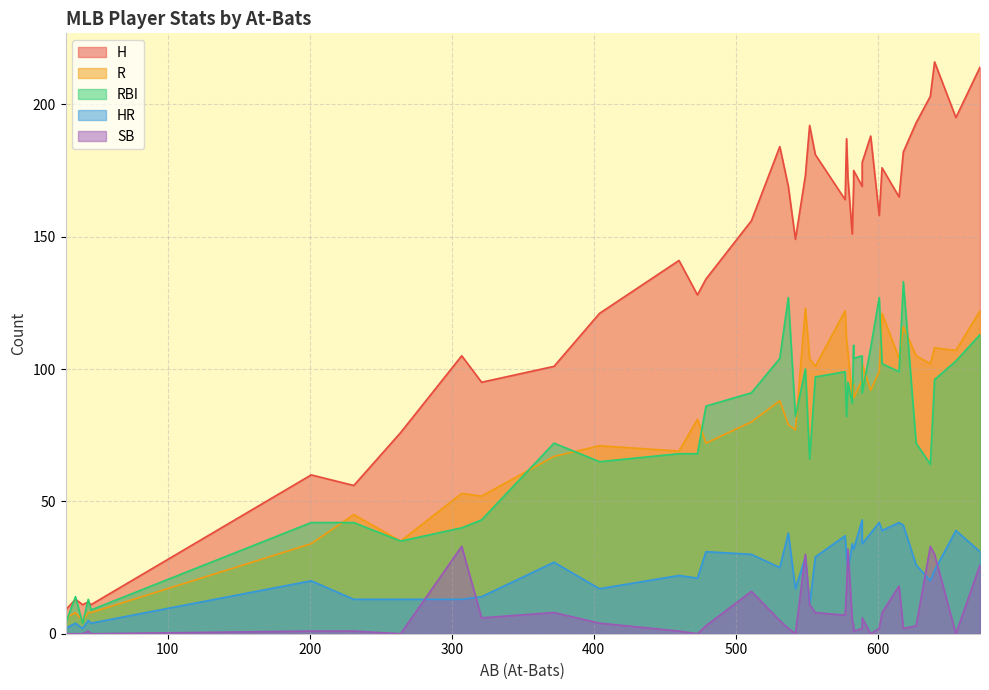

In HR, how many points are higher than both neighbors (excluding endpoints)?

13